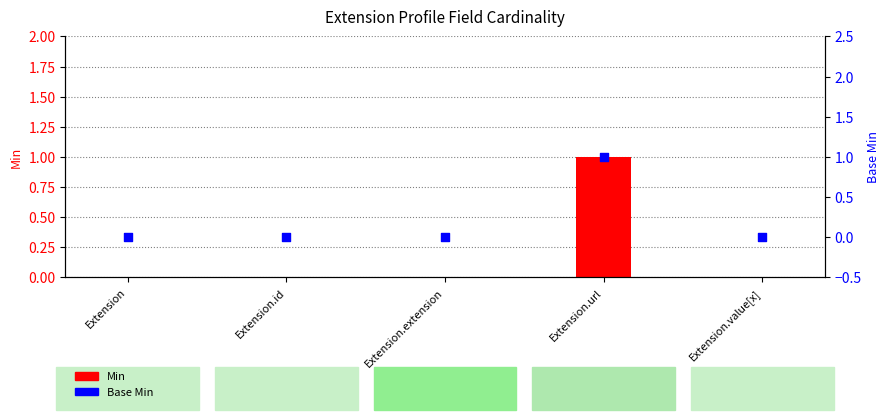

What is the total value across all series at Extension.url?

2